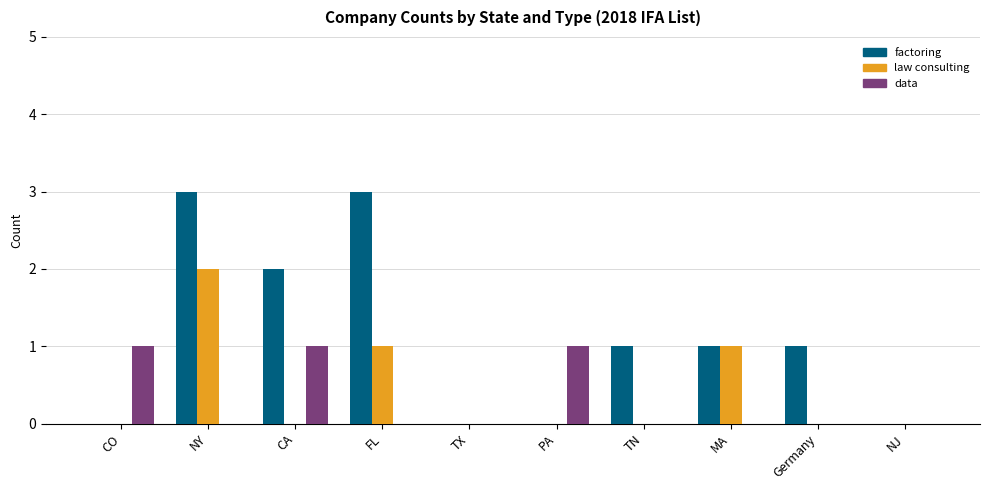

At which label does law consulting reach its peak?

NY